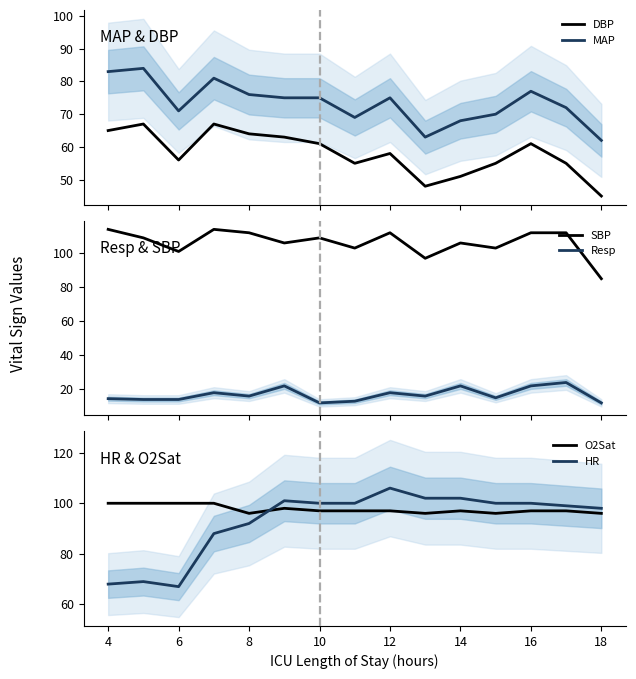

True or false: MAP and DBP cross at least once.

False